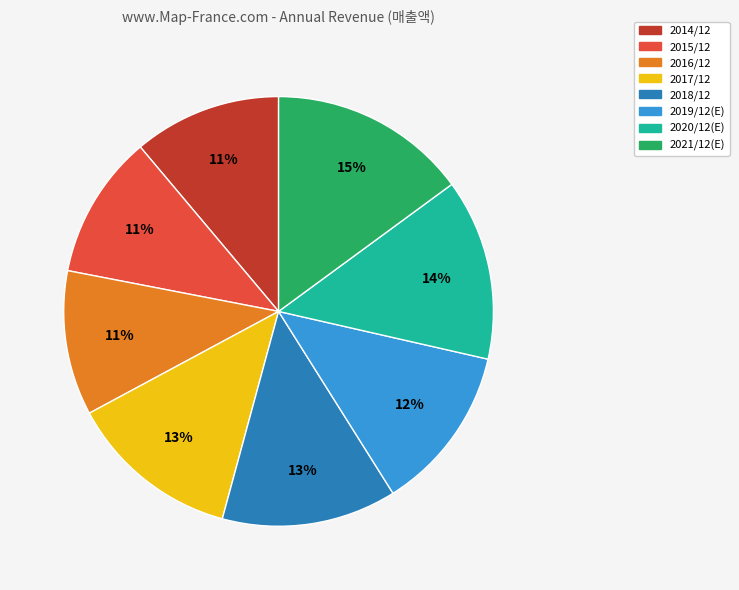

Is 2019/12(E) the majority of the pie?

No